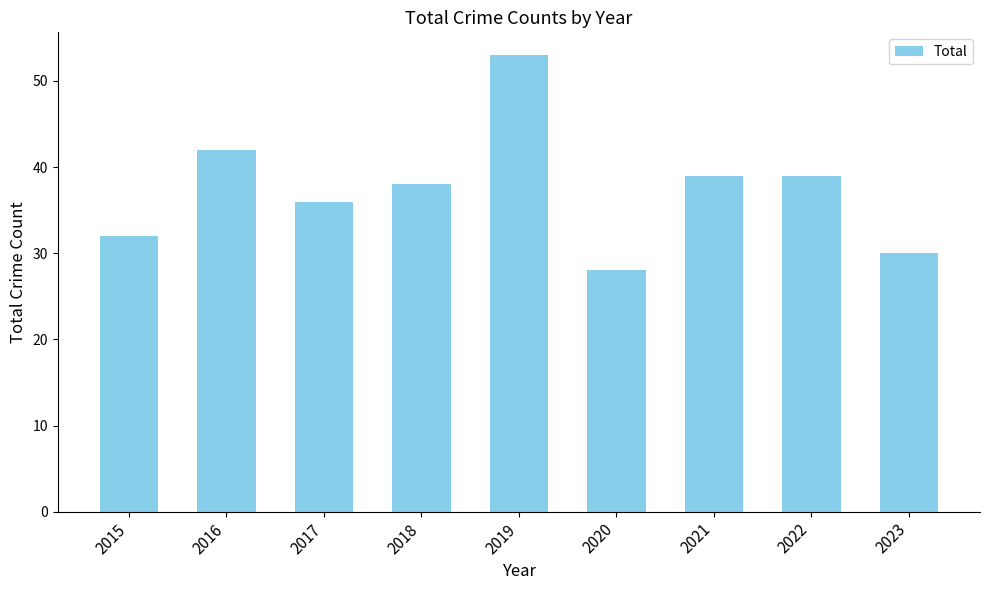

What is the difference between the maximum and minimum values?

25